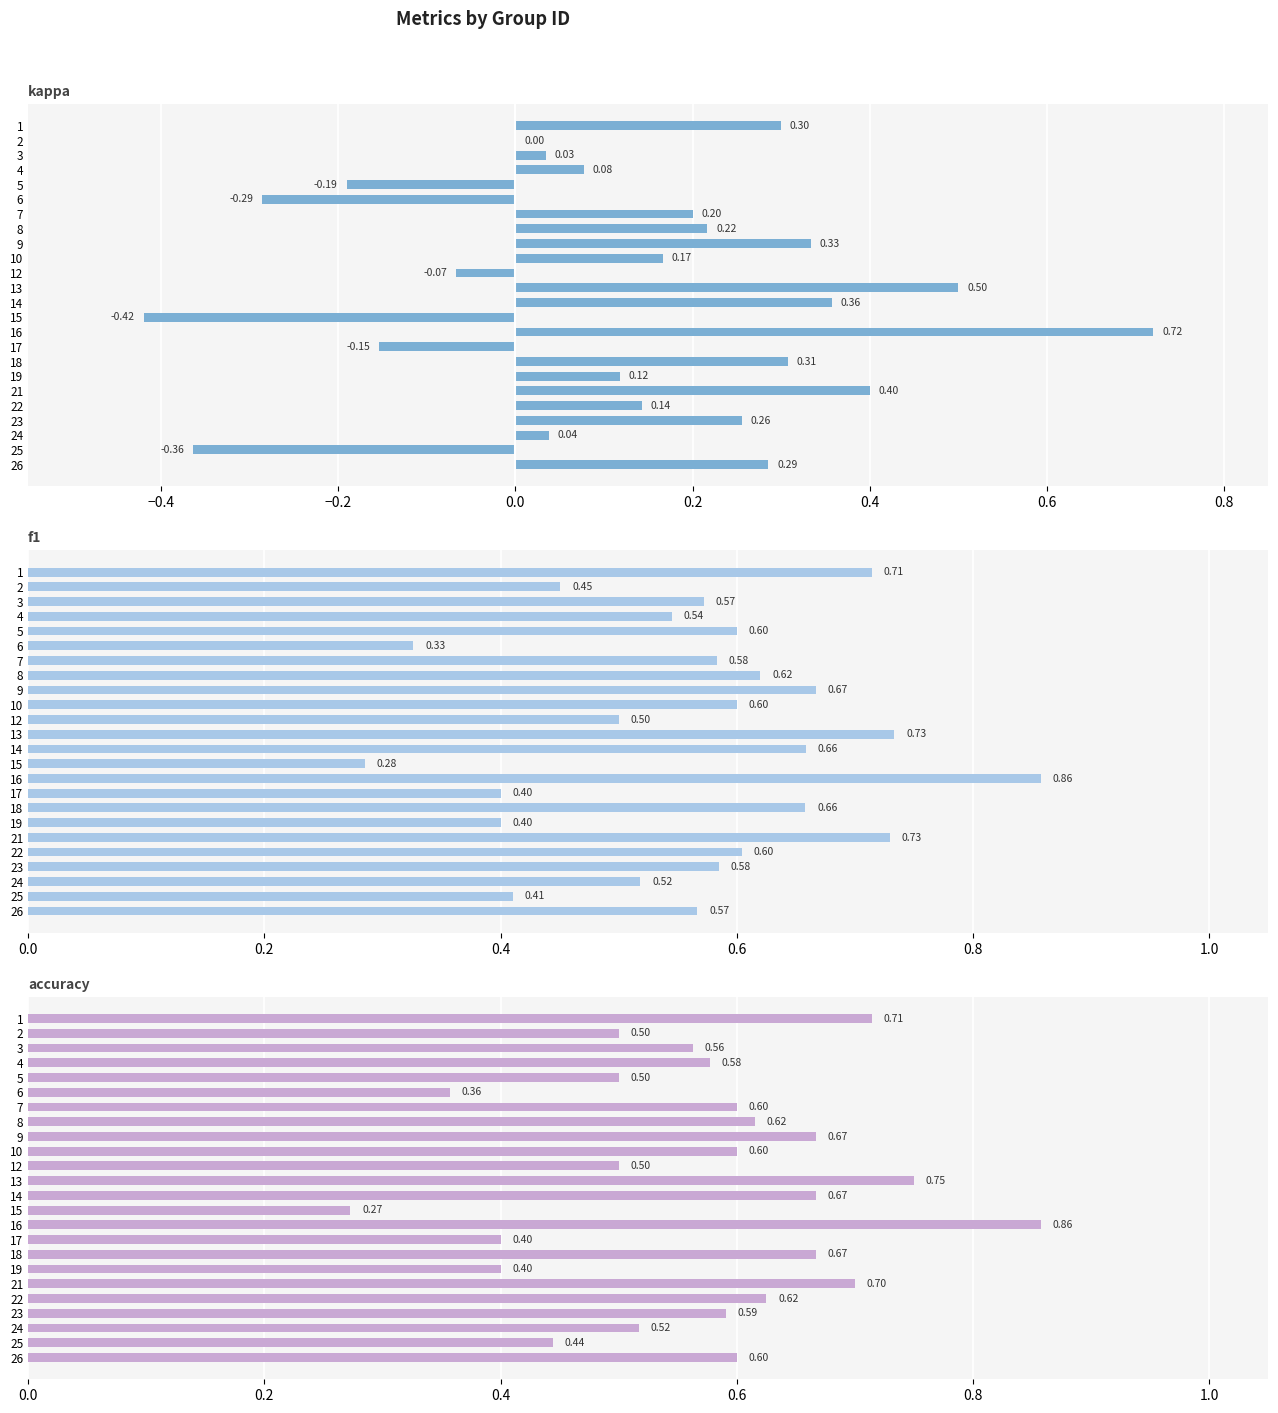

At how many categories does at least one series exceed 0?

24